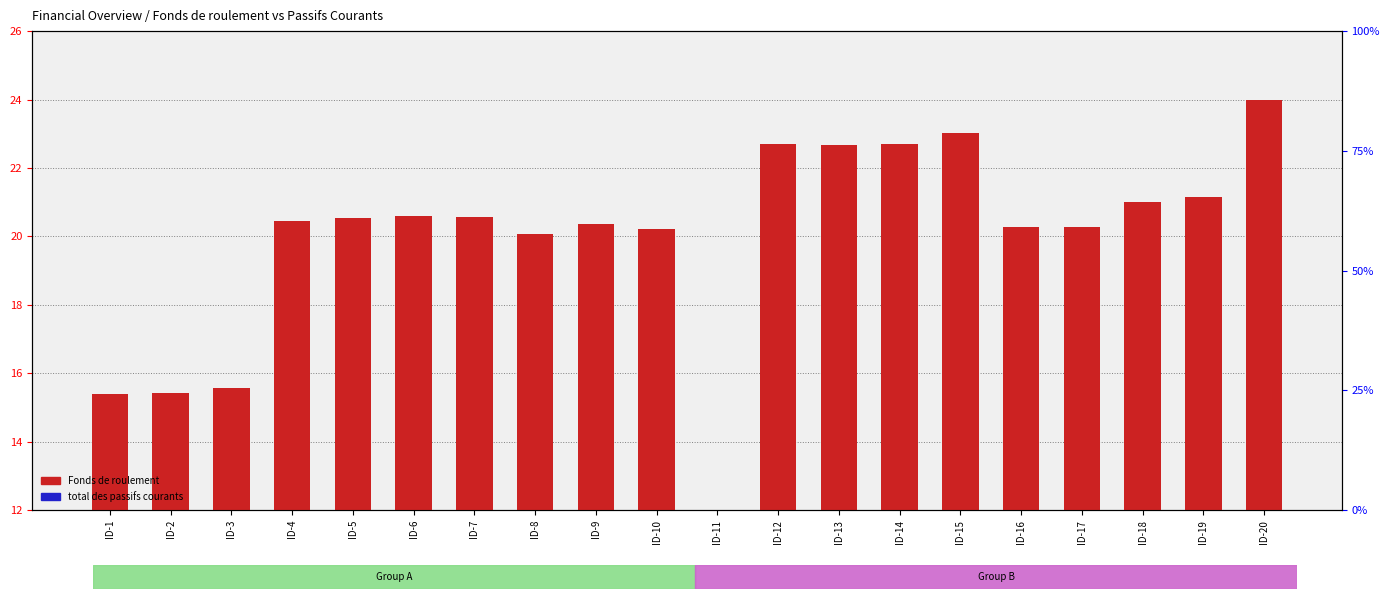

List the series in order of their overall mean, highest first.

Fonds de roulement, total des passifs courants